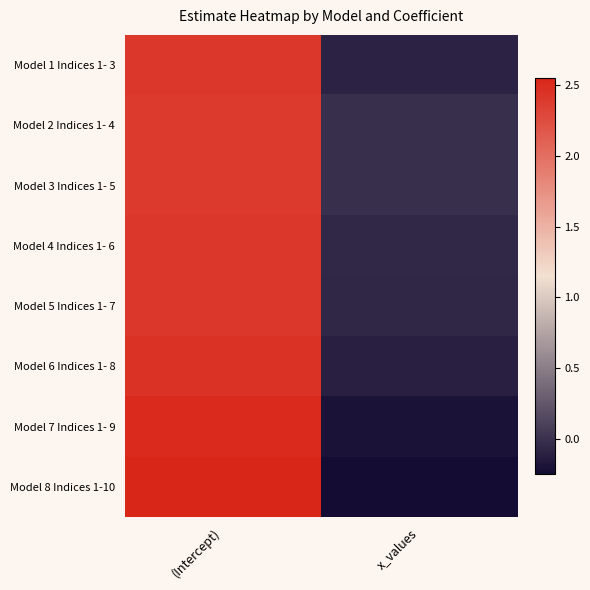

What is the spread (max minus min) of values at x_values?

0.2